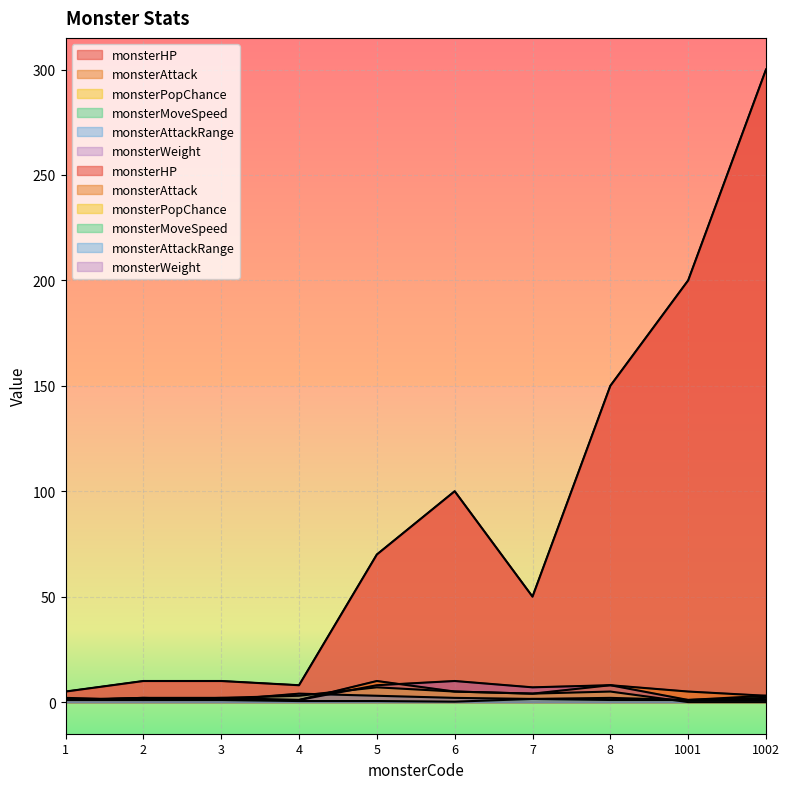

Reading left to right, extract all data points from this chart.

monsterHP: 1=5.0	2=10.0	3=10.0	4=8.0	5=70.0	6=100.0	7=50.0	8=150.0	1001=200.0	1002=300.0
monsterAttack: 1=1.0	2=2.0	3=2.0	4=1.0	5=10.0	6=5.0	7=4.0	8=8.0	1001=5.0	1002=3.0
monsterPopChance: 1=1.0	2=1.0	3=2.0	4=3.0	5=7.0	6=5.0	7=4.0	8=5.0	1001=0.0	1002=0.0
monsterMoveSpeed: 1=1.0	2=2.0	3=1.0	4=0.5	5=0.5	6=0.2	7=1.5	8=1.0	1001=1.0	1002=3.0
monsterAttackRange: 1=2.0	2=1.0	3=1.0	4=4.0	5=3.0	6=2.0	7=1.5	8=2.0	1001=1.0	1002=2.0
monsterWeight: 1=1.0	2=1.0	3=1.0	4=1.0	5=8.0	6=10.0	7=7.0	8=8.0	1001=1.0	1002=1.0